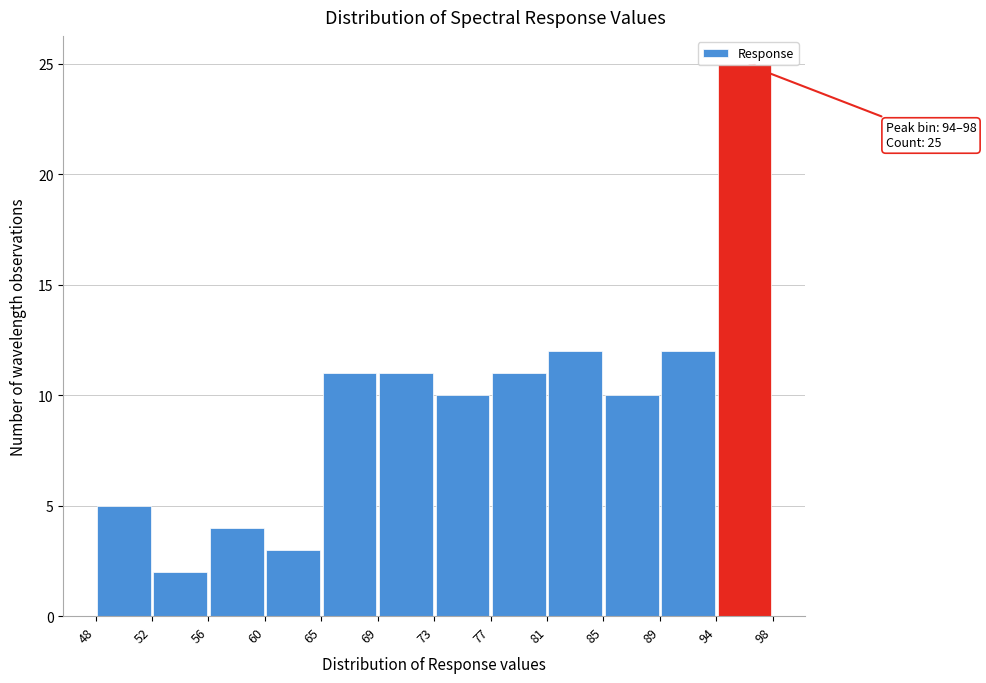

Which range on the x-axis has the tallest bar?

94 to 98